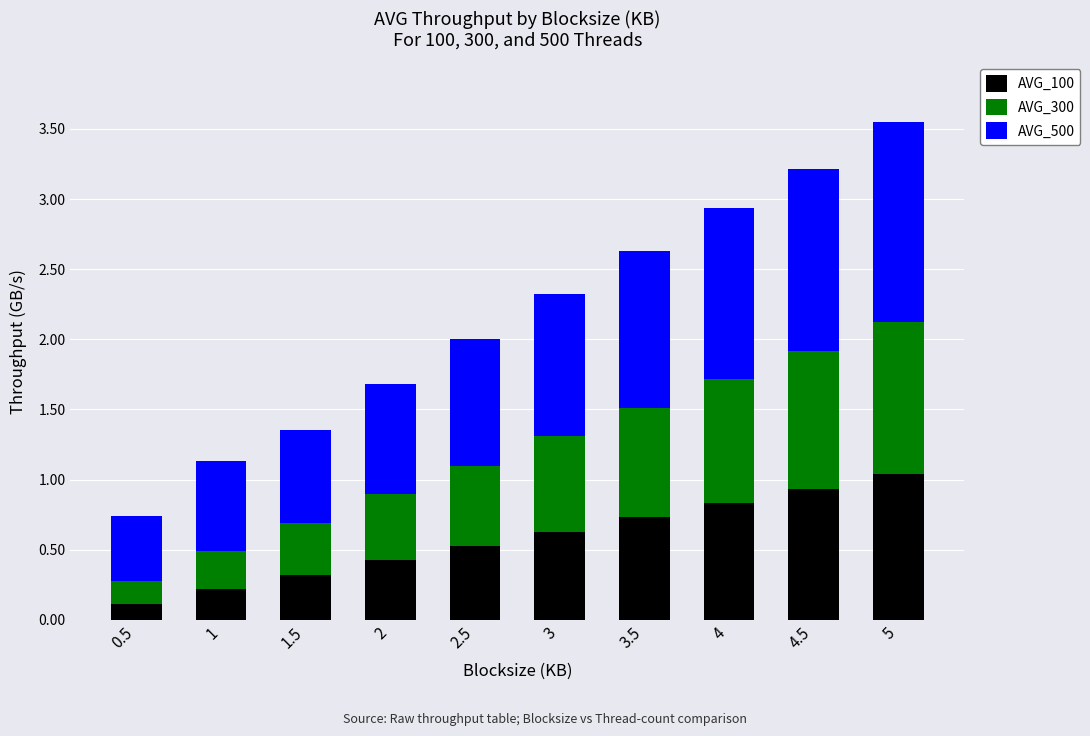

Rank the categories by AVG_100 value from lowest to highest.

0.5, 1, 1.5, 2, 2.5, 3, 3.5, 4, 4.5, 5